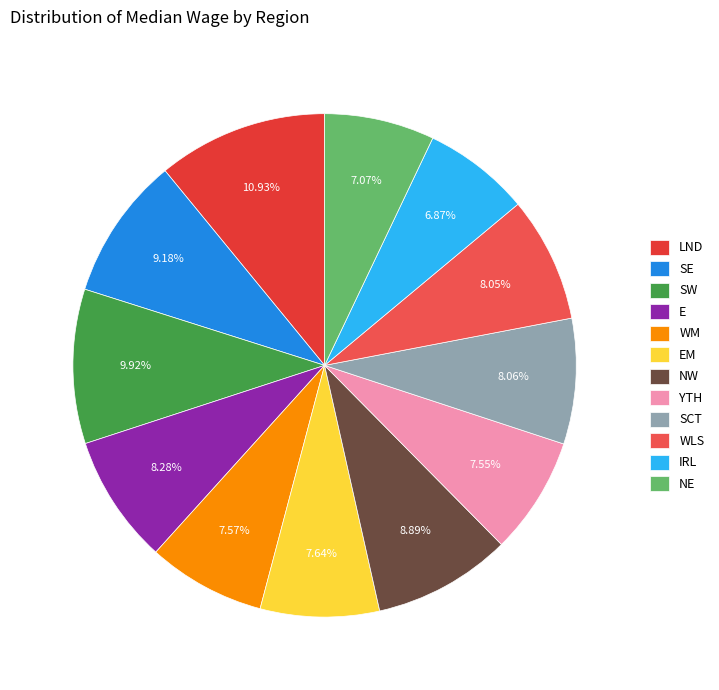

What percentage is the E slice, to the nearest percent?

8%